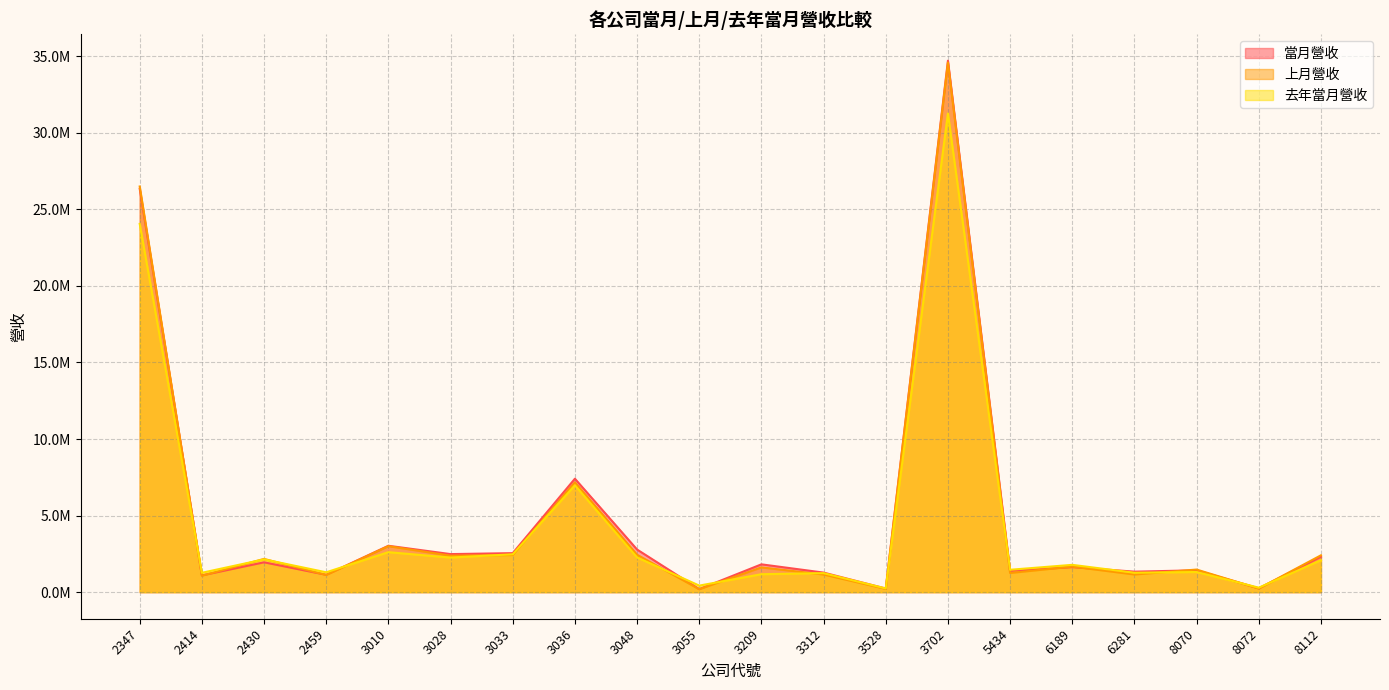

What is the difference between the maximum and minimum values in the 去年當月營收 series?

31012461